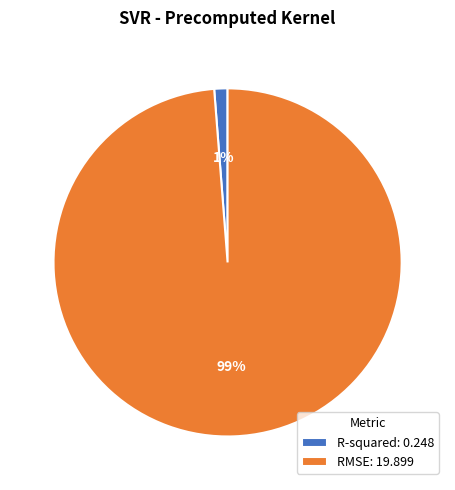

What percentage is the R-squared slice, to the nearest percent?

1%